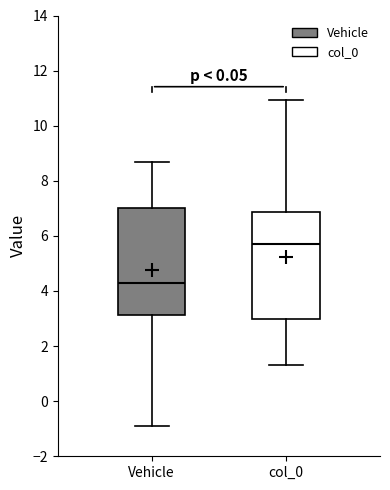

Reading left to right, transcribe this box plot: for each box, give where its median line is, the range the box spans, and where its two whiskers end, as read against the y-axis. The values are not printed on the chart, so give them approximately, as read against the axis.

Vehicle: median 4.4, box 3.2 to 7.0, whiskers -1.0 to 8.6
col_0: median 5.6, box 3.0 to 6.8, whiskers 1.4 to 11.0